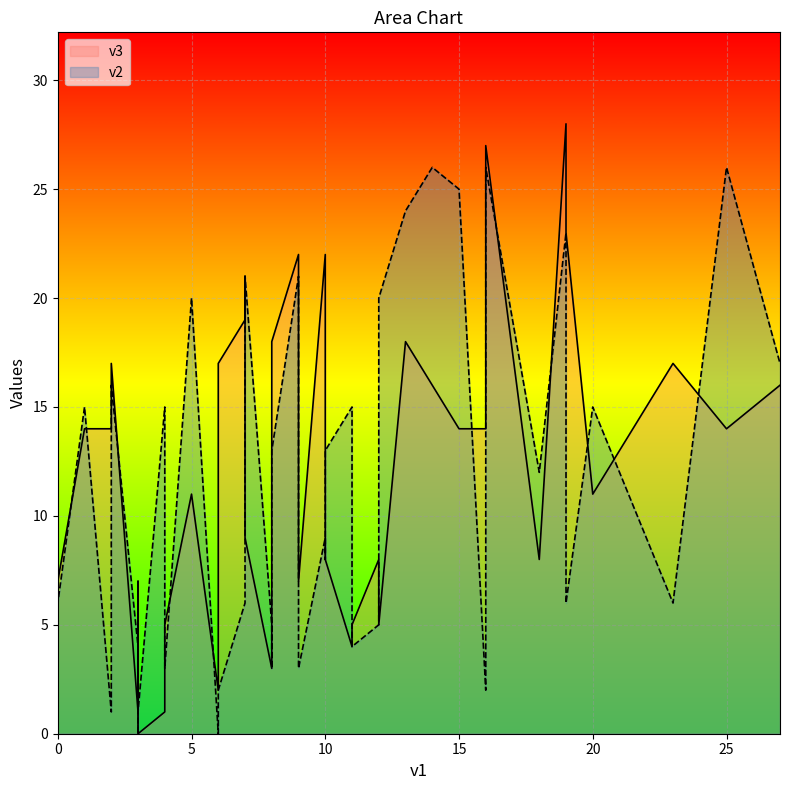

How many values in the v2 series exceed 12?

19